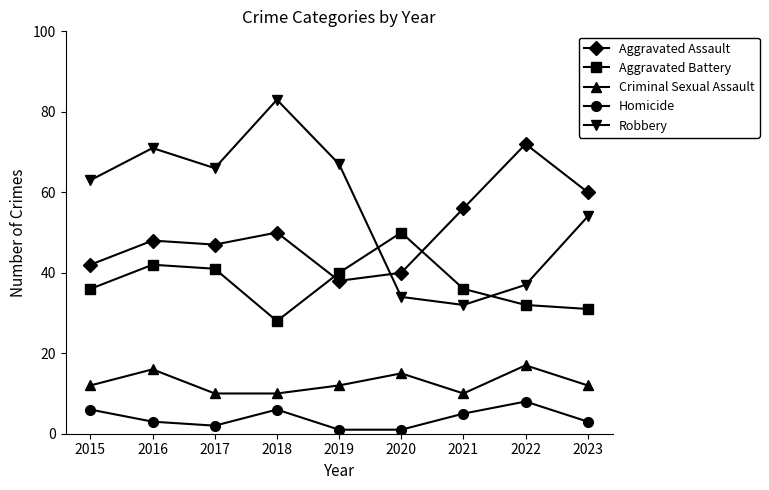

What is the minimum value shown in the chart?

1